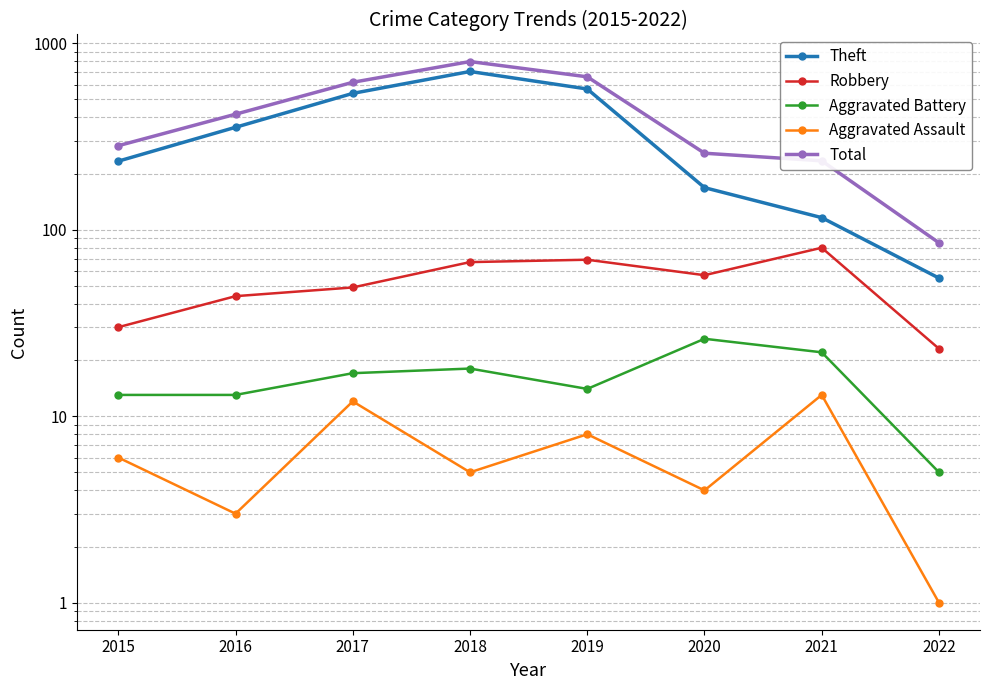

Is this an area chart (filled region under the line)?

No